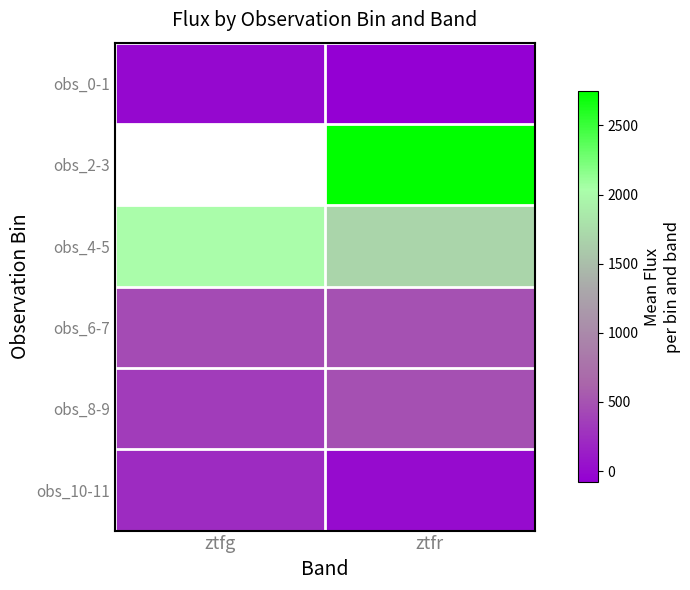

Which series changed the most between ztfg and ztfr?

obs_4-5